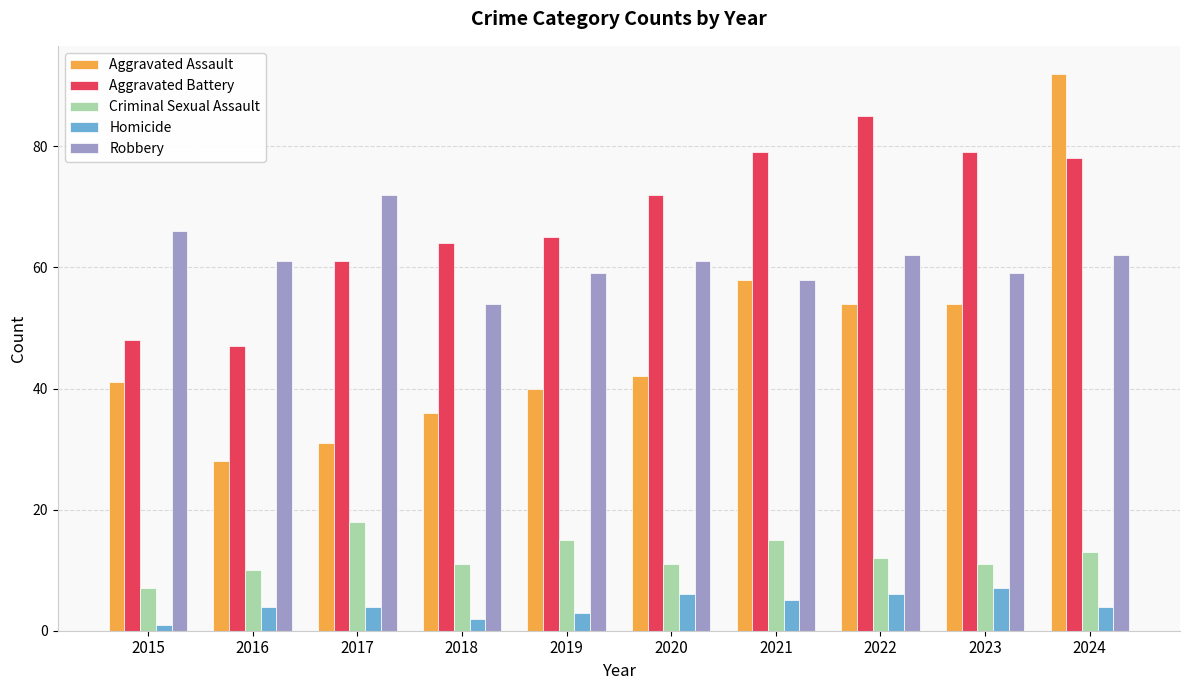

What is the spread (max minus min) of values at 2022?

79